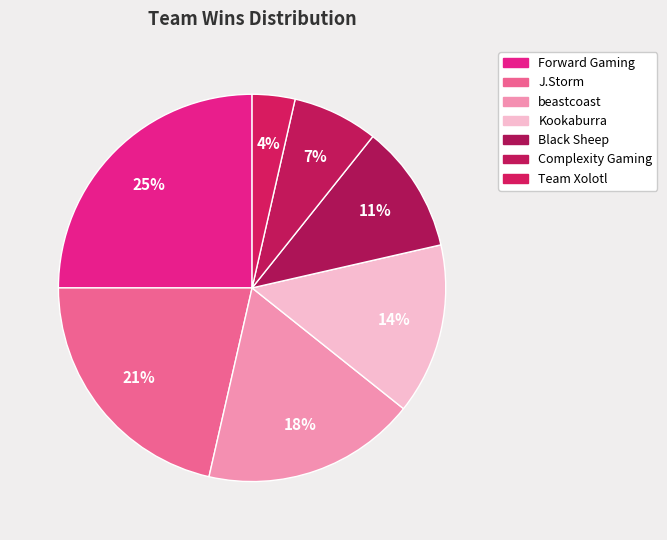

To the nearest percent, what is the difference between the largest and smallest slice percentages?

21%